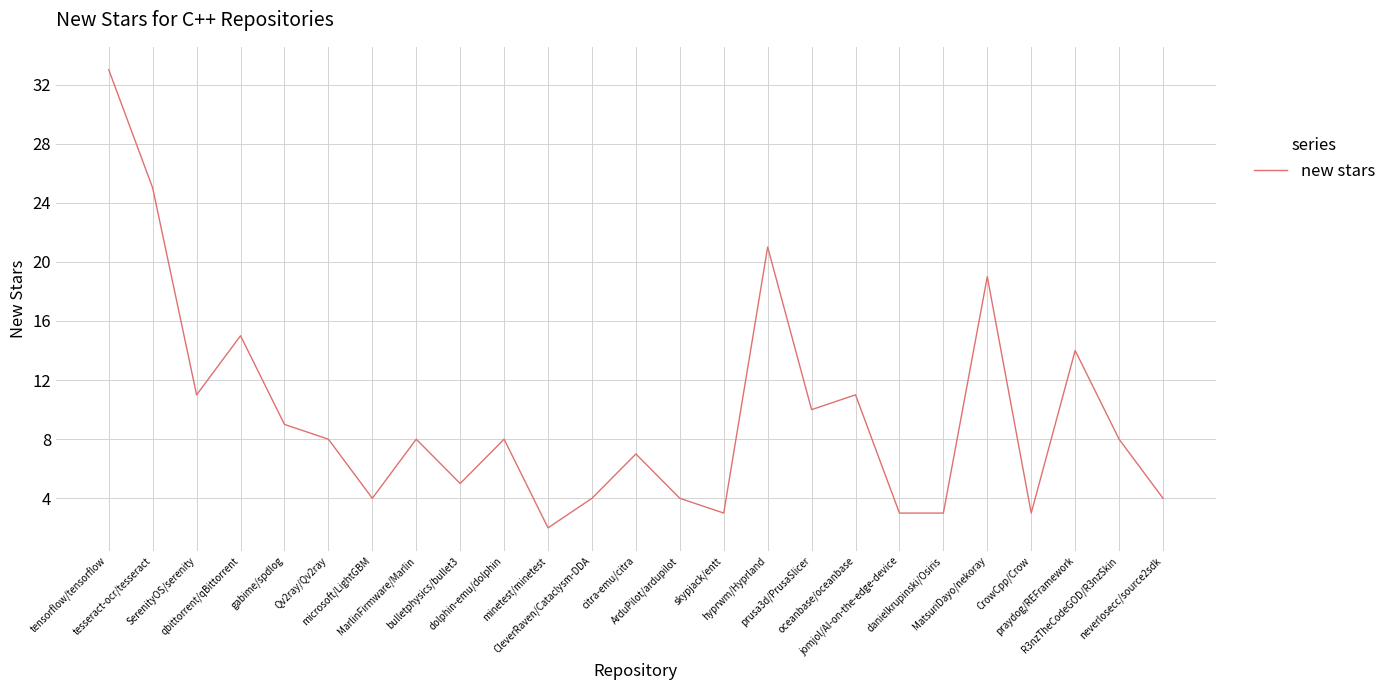

Reading left to right, list all the values displayed in this chart.

tensorflow/tensorflow=33	tesseract-ocr/tesseract=25	SerenityOS/serenity=11	qbittorrent/qBittorrent=15	gabime/spdlog=9	Qv2ray/Qv2ray=8	microsoft/LightGBM=4	MarlinFirmware/Marlin=8	bulletphysics/bullet3=5	dolphin-emu/dolphin=8	minetest/minetest=2	CleverRaven/Cataclysm-DDA=4	citra-emu/citra=7	ArduPilot/ardupilot=4	skypjack/entt=3	hyprwm/Hyprland=21	prusa3d/PrusaSlicer=10	oceanbase/oceanbase=11	jomjol/AI-on-the-edge-device=3	danielkrupinski/Osiris=3	MatsuriDayo/nekoray=19	CrowCpp/Crow=3	praydog/REFramework=14	R3nzTheCodeGOD/R3nzSkin=8	neverlosecc/source2sdk=4